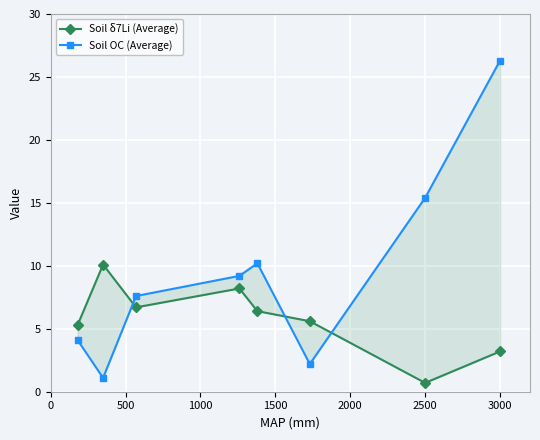

How many intersections are there between Soil δ7Li (Average) and Soil OC (Average)?

3